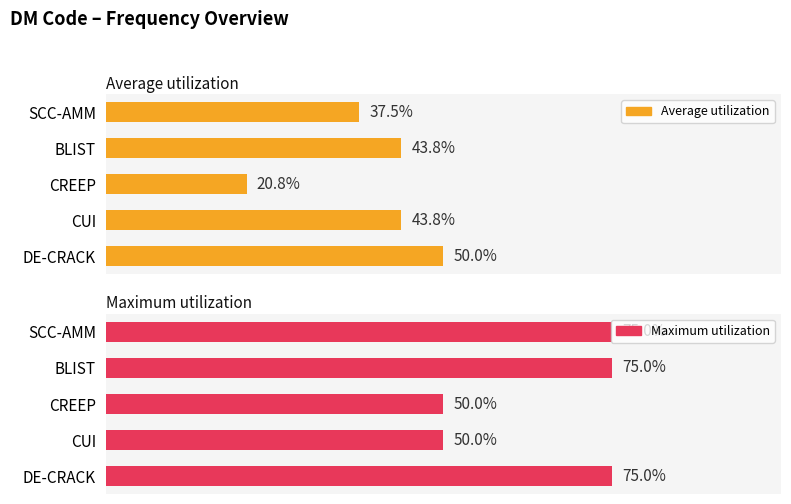

What are all the series names shown in the legend?

Average utilization, Maximum utilization